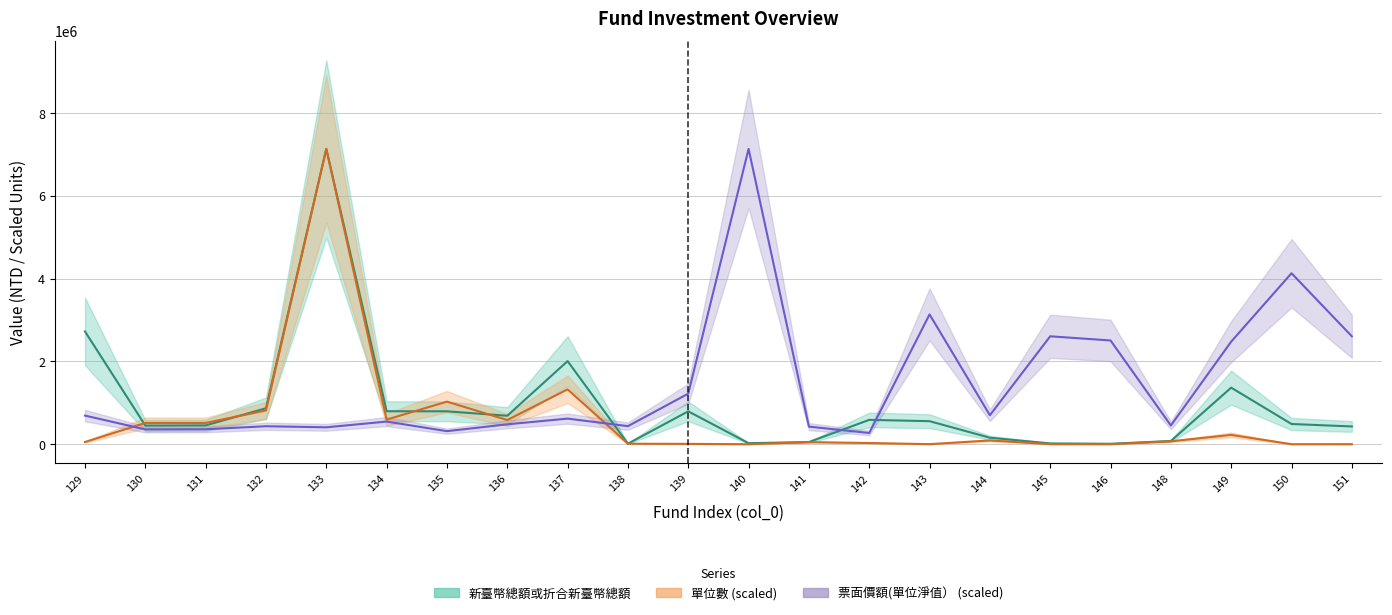

Reading right to left, extract all data points from this chart.

新臺幣總額或折合新臺幣總額: 151=430287.4	150=489701.5	149=1367754.4	148=78430.1	146=11998.5	145=20479.3	144=157937.2	143=557906.6	142=589327.9	141=53511.0	140=26014.8	139=795302.6	138=14225.5	137=2008678.0	136=688748.1	135=796000.0	134=797959.7	133=7135958.5	132=869841.5	131=456000.0	130=451500.0	129=2725262.8
單位數: 151=2289.5	150=1645.0	149=225912.0	148=70862.3	146=1959.2	145=3214.5	144=92167.3	143=2473.6	142=30100.0	141=51414.5	140=1492.7	139=9045.8	138=13296.1	137=1327093.2	136=585322.2	135=1030000.0	134=596010.5	133=7135958.5	132=817460.5	131=515000.0	130=515000.0	129=54591.6
票面價額(單位淨值）: 151=2608554.4	150=4131867.4	149=2478961.4	148=453177.7	146=2507583.2	145=2608554.4	144=701630.4	143=3136864.1	142=272304.1	141=426146.0	140=7135958.5	139=1222784.7	138=438071.8	137=619740.4	136=481799.4	135=316429.3	134=548186.0	133=409450.0	132=435686.6	131=362542.1	130=358964.4	129=692884.8